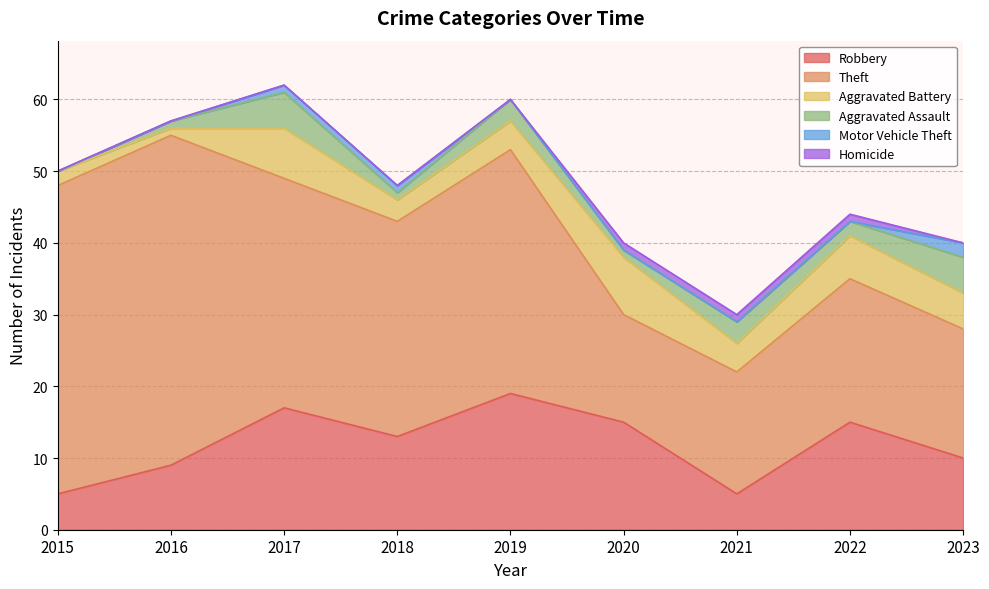

What is the highest value of the Robbery series?

19